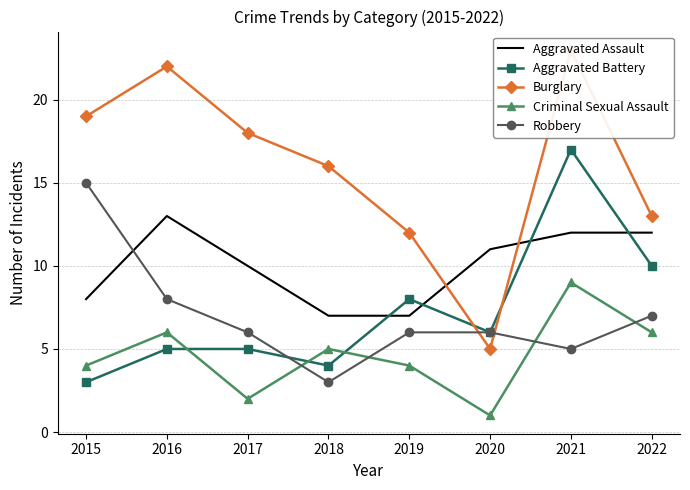

What is the total value across all series at 2019?

37